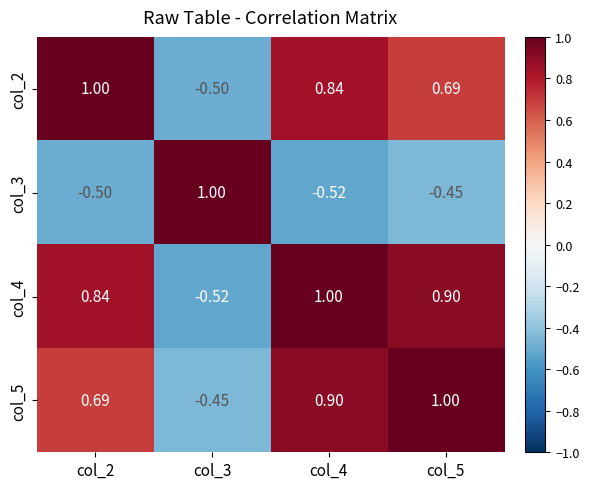

Which series has the largest range (max minus min)?

col_3